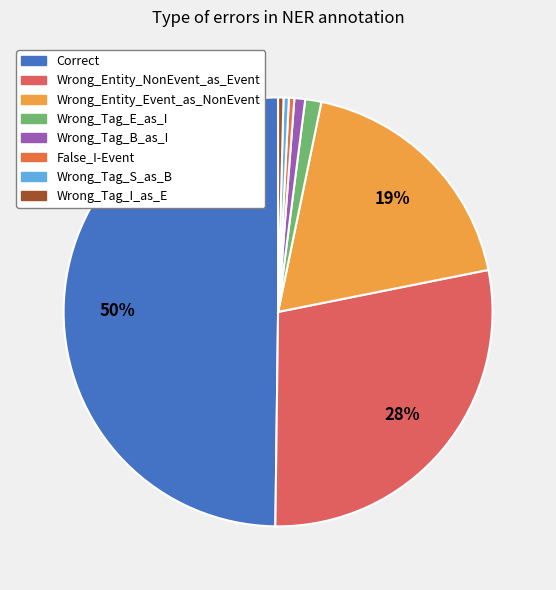

How many segments does this pie chart have?

8